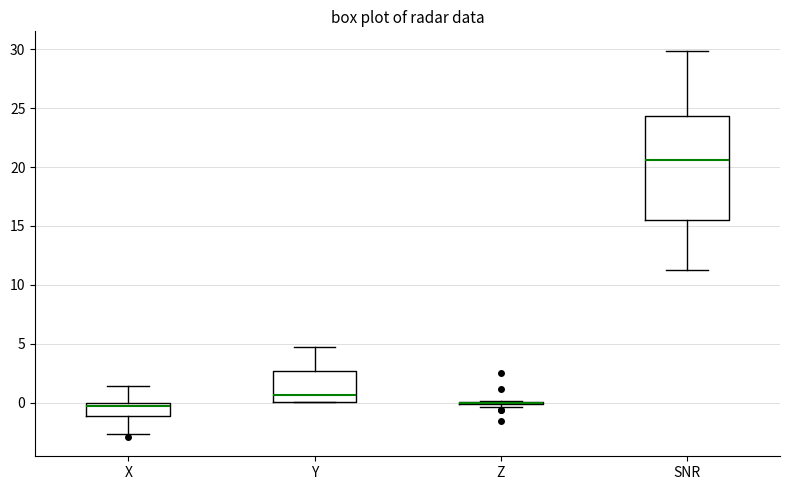

Reading left to right, transcribe this box plot: for each box, give where its median line is, the range the box spans, and where its two whiskers end, as read against the y-axis. The values are not printed on the chart, so give them approximately, as read against the axis.

X: median -0.5, box -1.0 to 0.0, whiskers -2.5 to 1.5
Y: median 0.5, box 0.0 to 2.5, whiskers 0.0 to 4.5
Z: box collapsed to a line at 0.0, whiskers -0.5 to 0.0
SNR: median 20.5, box 15.5 to 24.5, whiskers 11.5 to 30.0